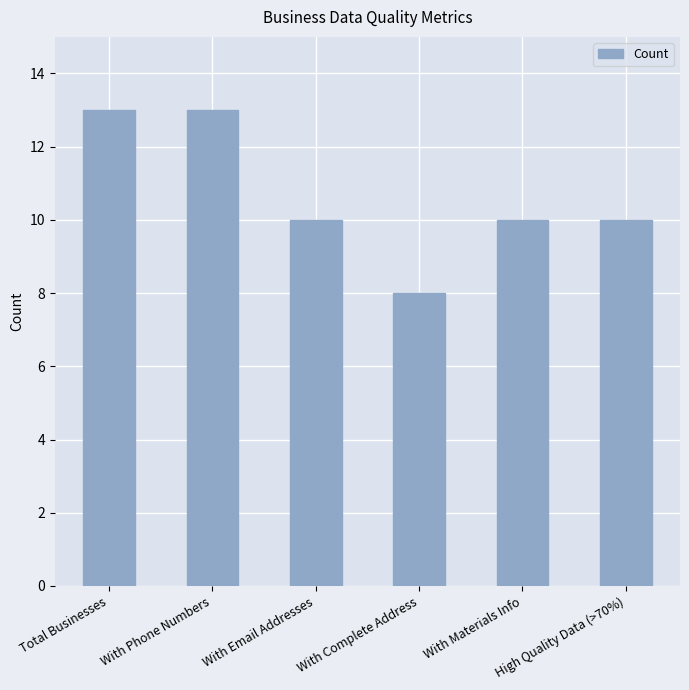

What is the sum of all values?

64